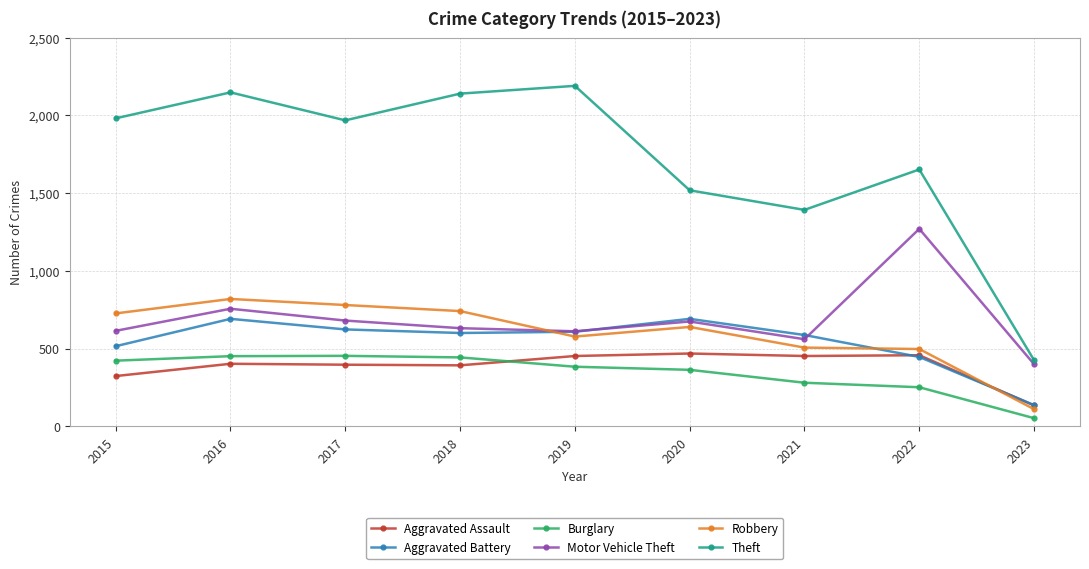

True or false: Motor Vehicle Theft and Aggravated Assault cross at least once.

False